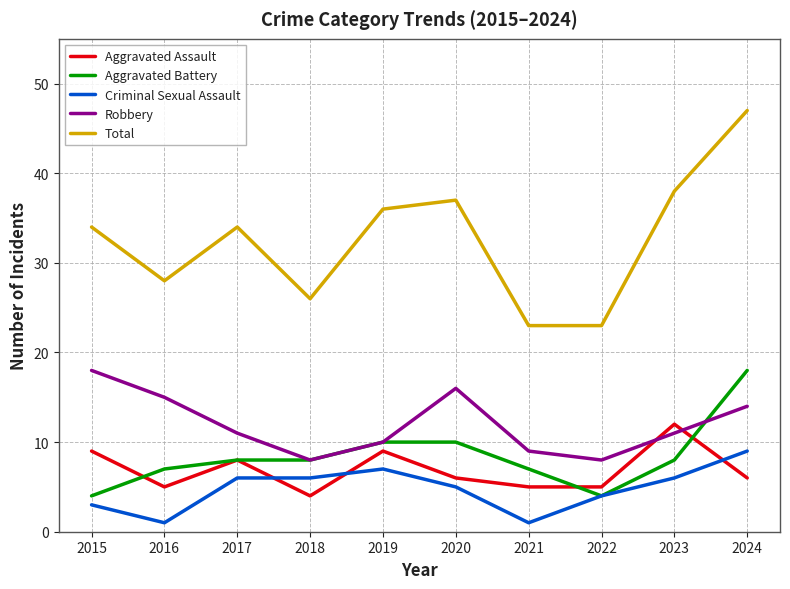

How many categories are shown in the chart?

10